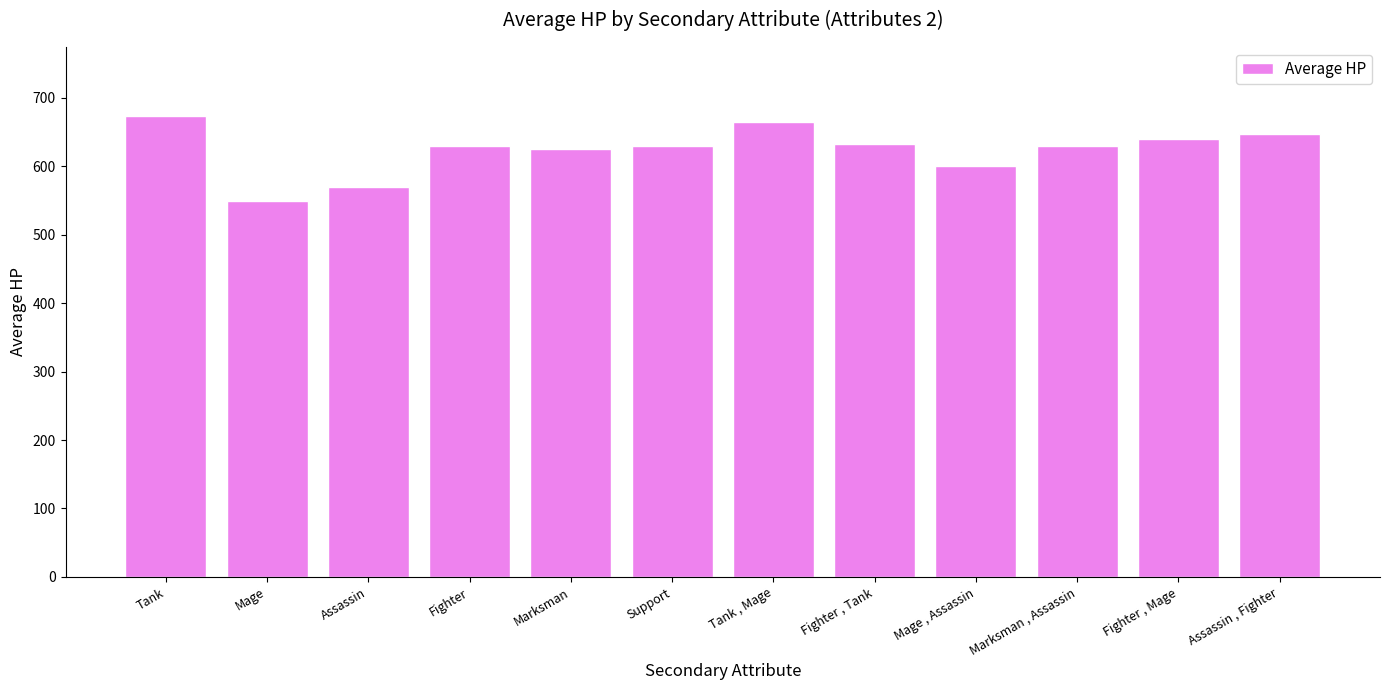

Is it true that the value at Mage , Assassin is 600.0?

True